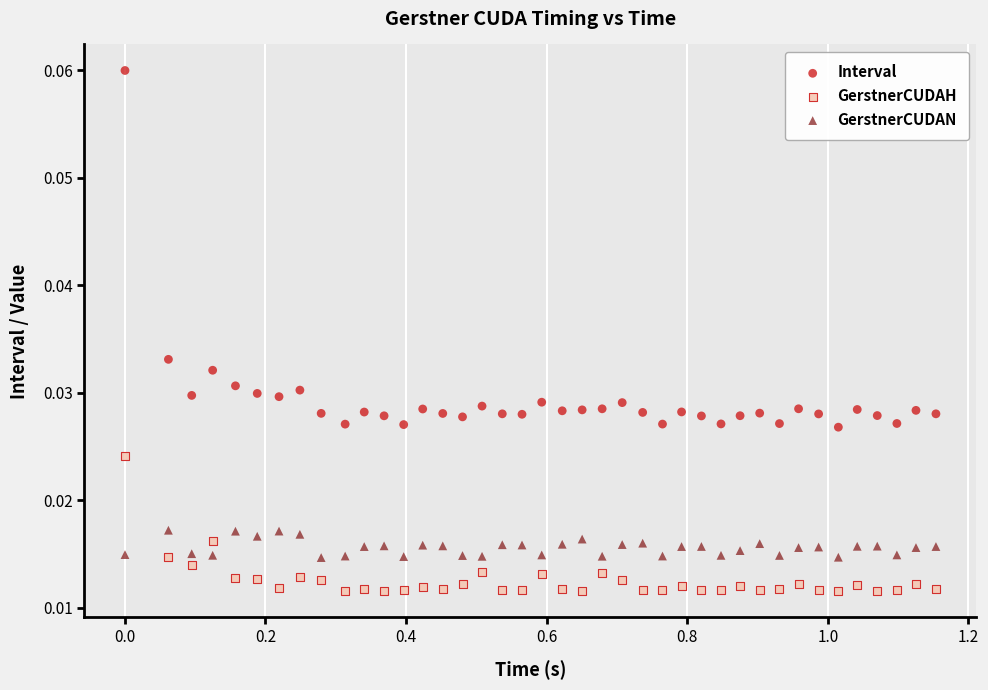

What is the X range (max minus min) for the scatter plot?

1.2